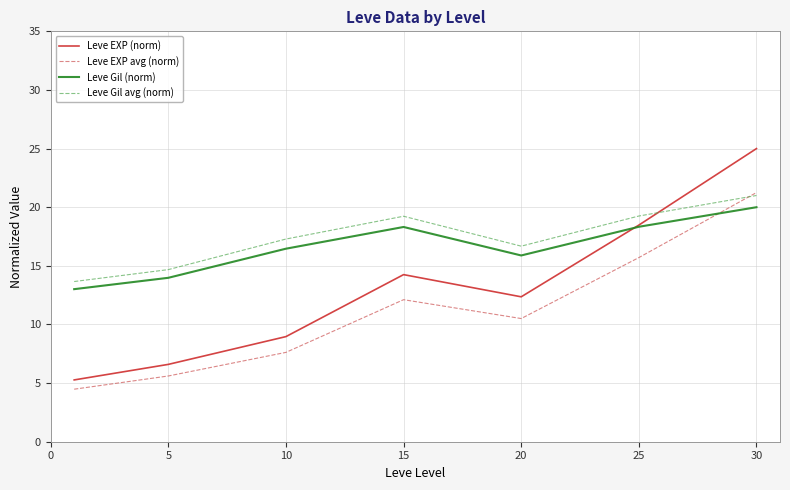

What is the minimum value for Leve EXP (norm)?

5.3